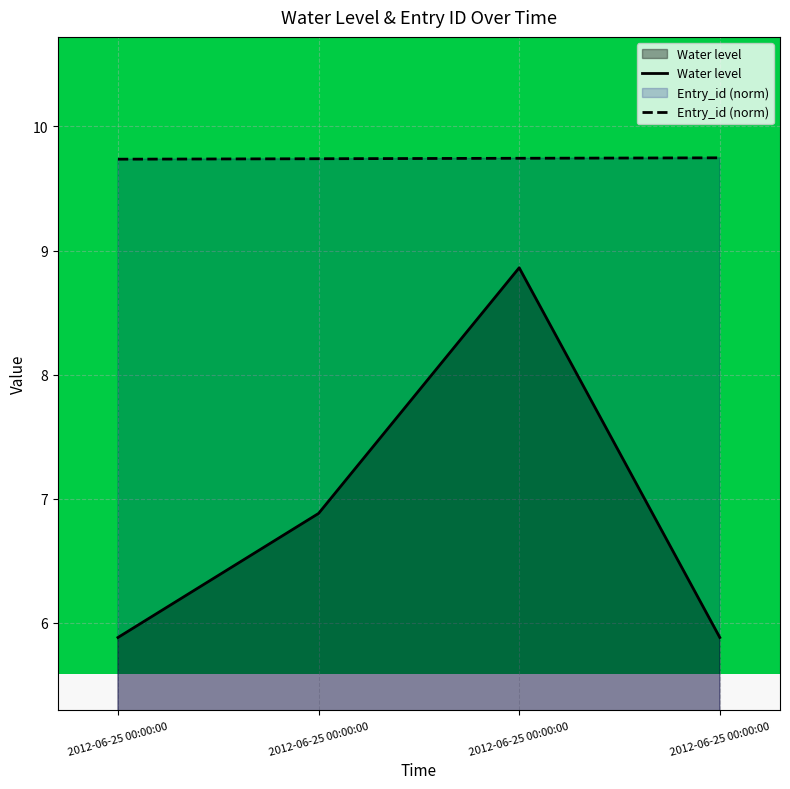

Which has a higher value, 2012-06-25 00:00:00 or 2012-06-25 00:00:00?

2012-06-25 00:00:00